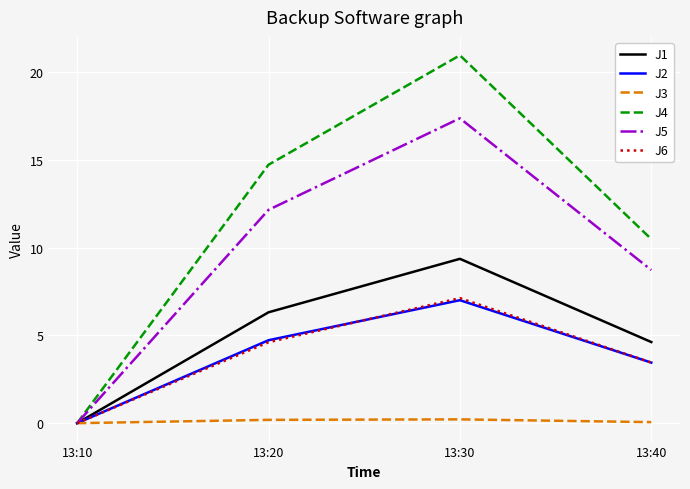

Which series has the widest spread of values?

J4